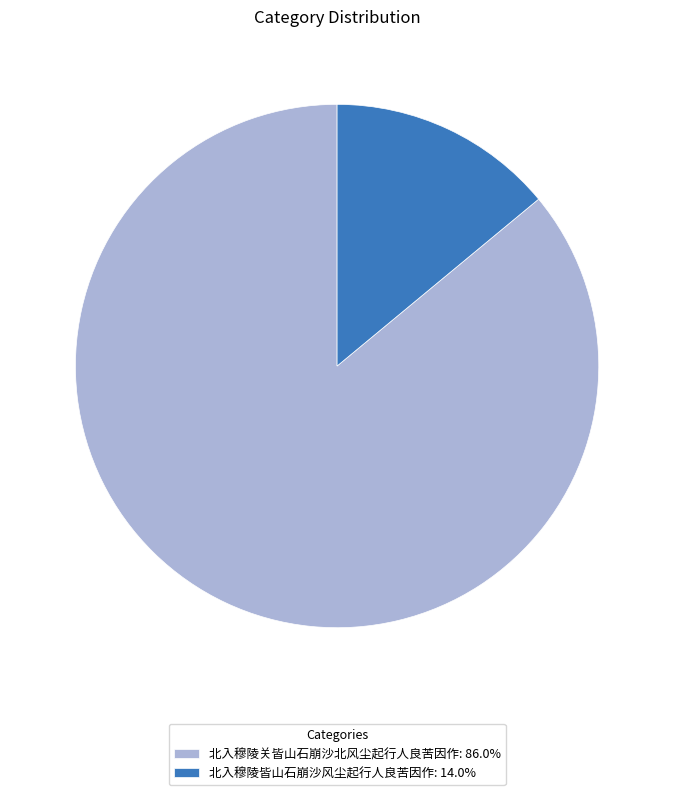

Does any single category account for the majority?

Yes